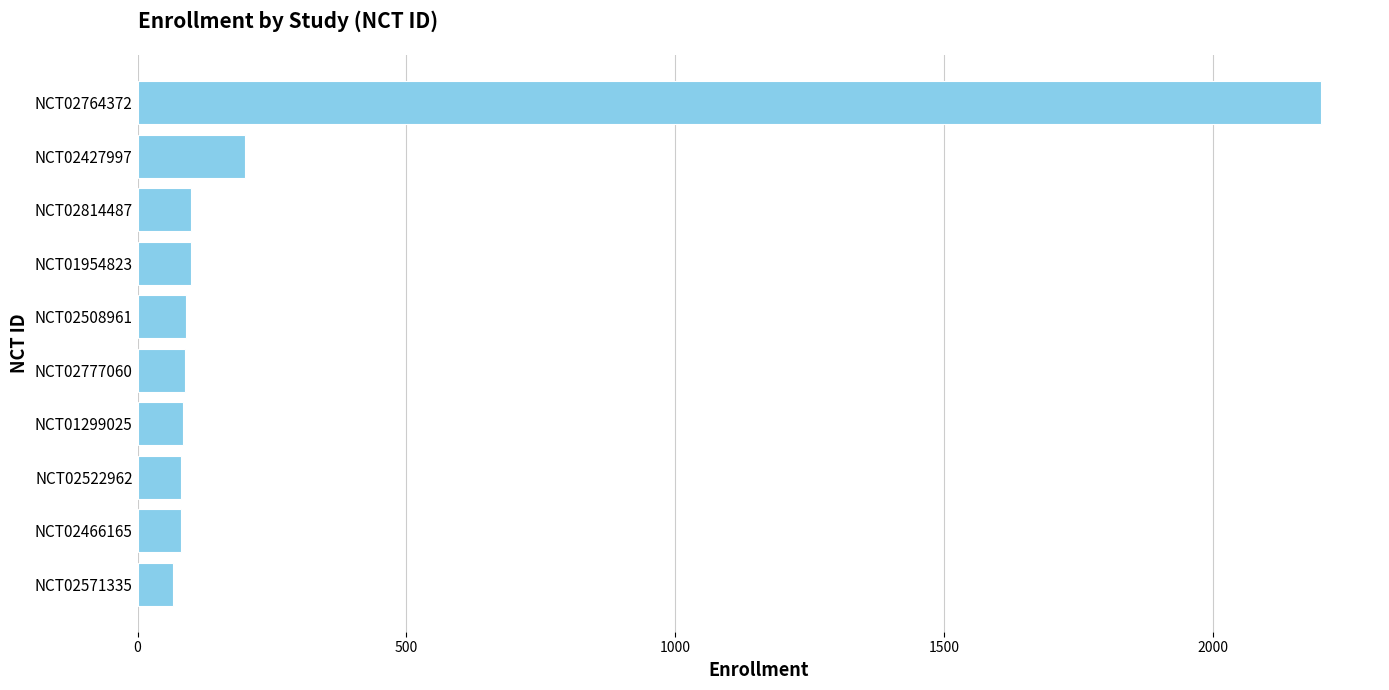

What is the average value?

309